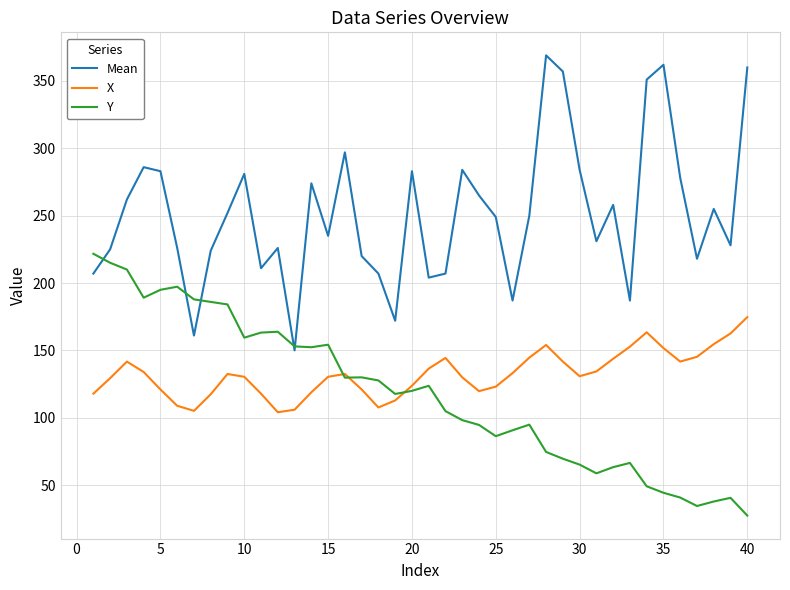

What is the lowest value of the Y series?

27.4